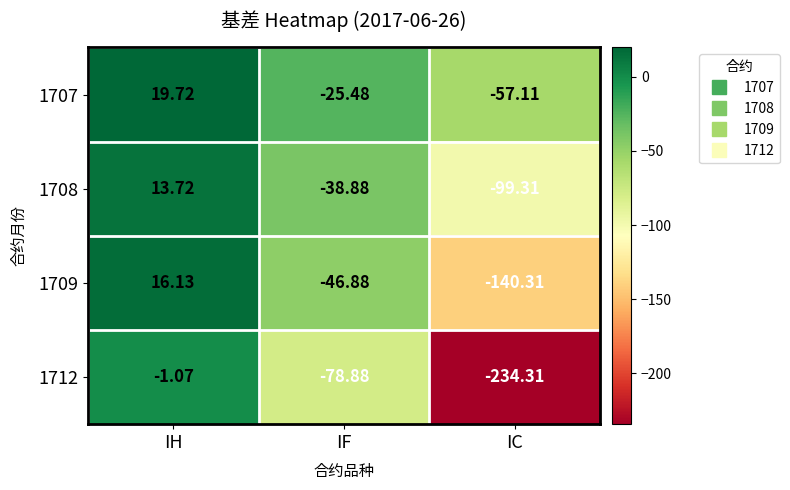

List the series in order of their overall mean, highest first.

1707, 1708, 1709, 1712